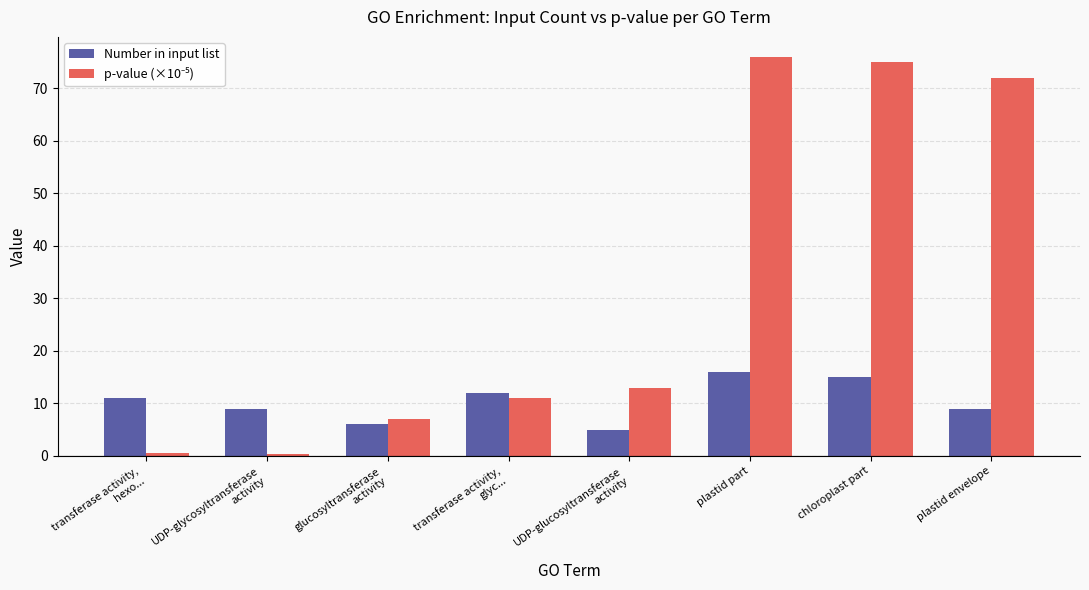

What is the approximate value of Number in input list at chloroplast part?

15.0